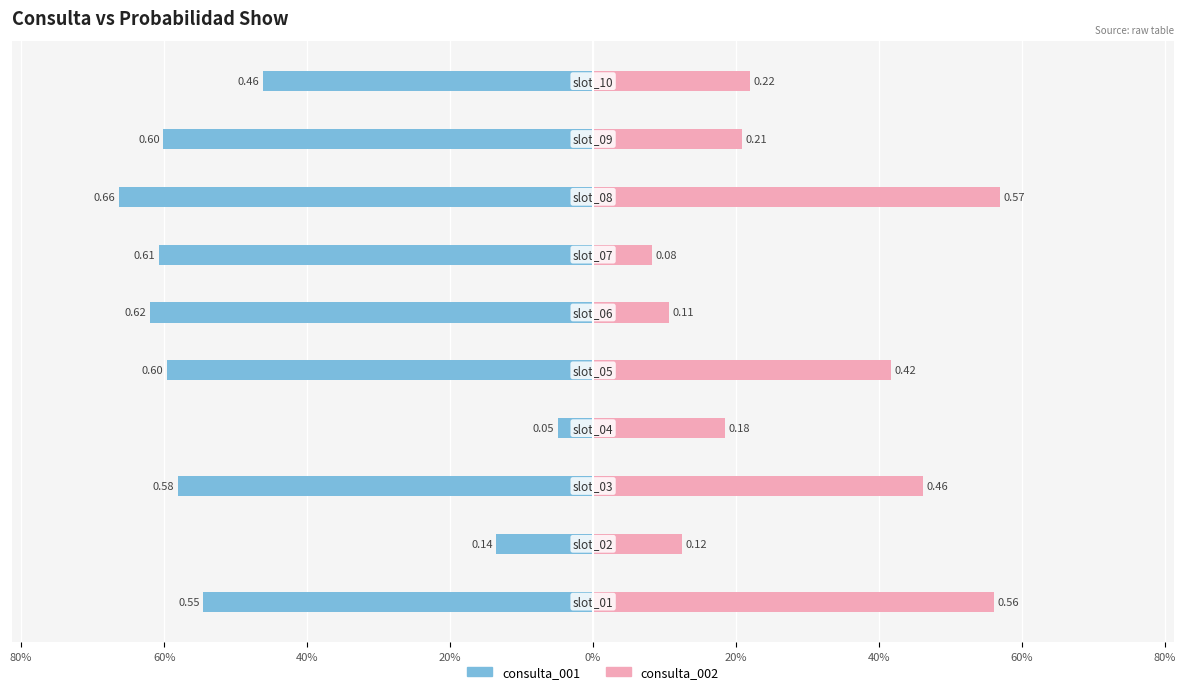

What is the highest value of the consulta_002 series?

0.6